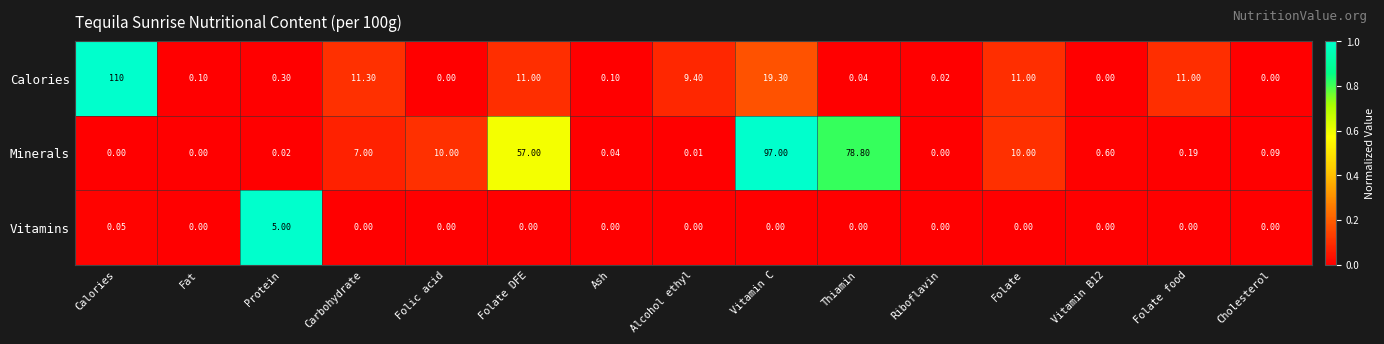

List the series in order of their peak value, lowest first.

Vitamins, Minerals, Calories